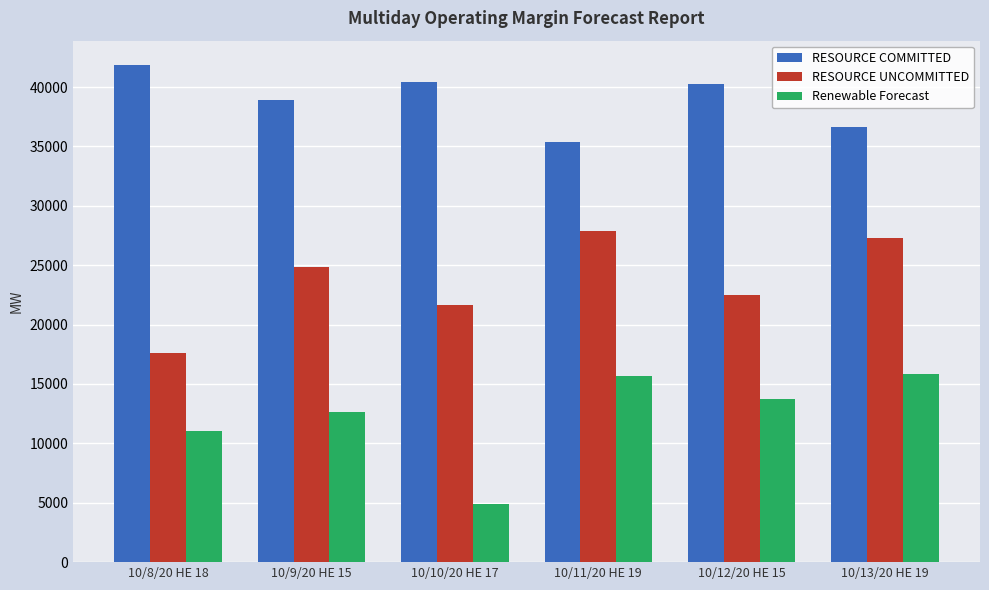

What is the total value across all series at 10/11/20 HE 19?

78964.5